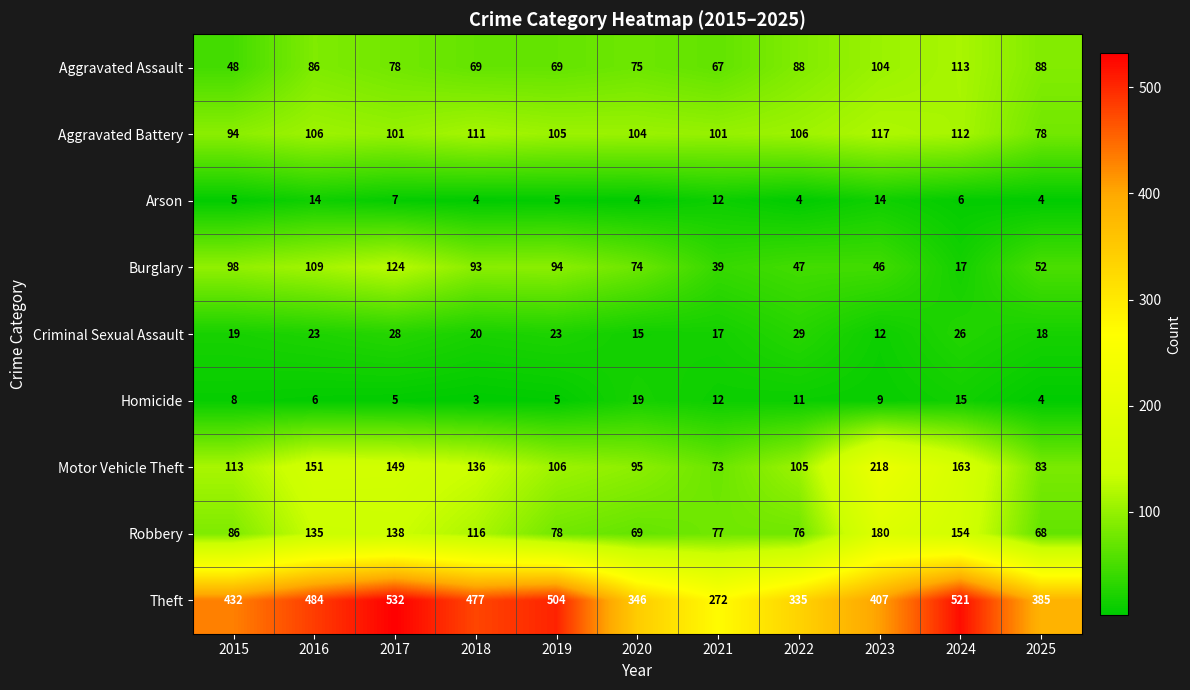

Which label corresponds to the largest value in the chart?

2017